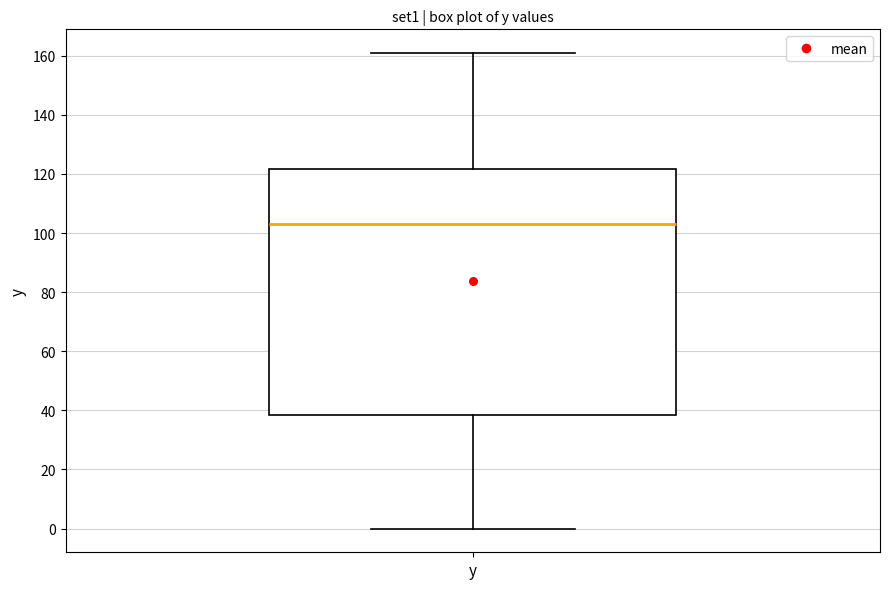

Read this box plot against the y-axis: the position of the median line, the range covered by the box, and the ends of both whiskers. The values are not printed on the chart, so give them approximately, as read against the axis.

median 104, box 38 to 122, whiskers 0 to 160